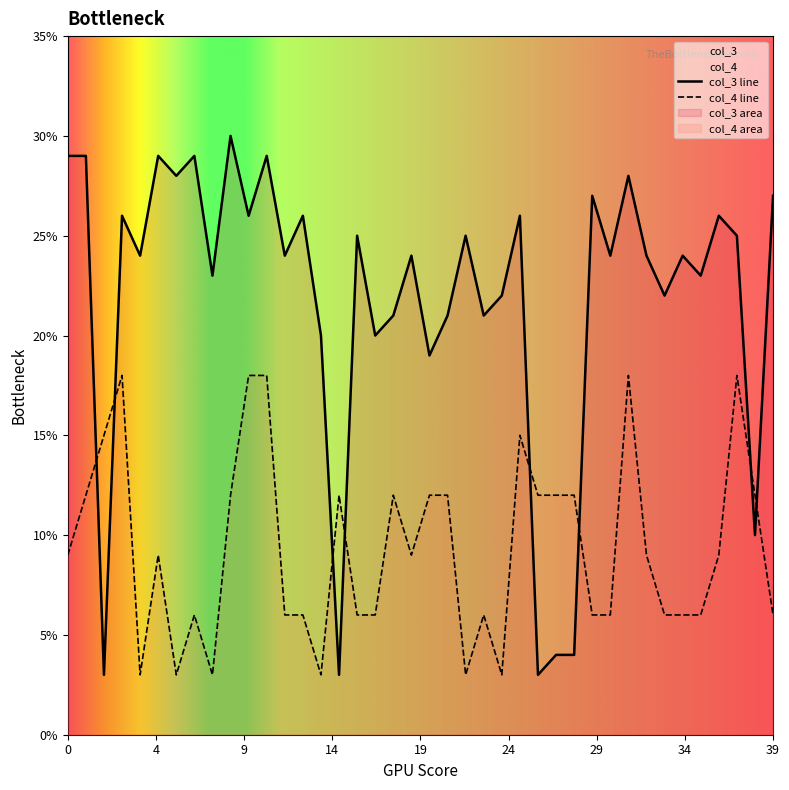

What is the difference between the second highest and second lowest values in the col_3 series?

0.3